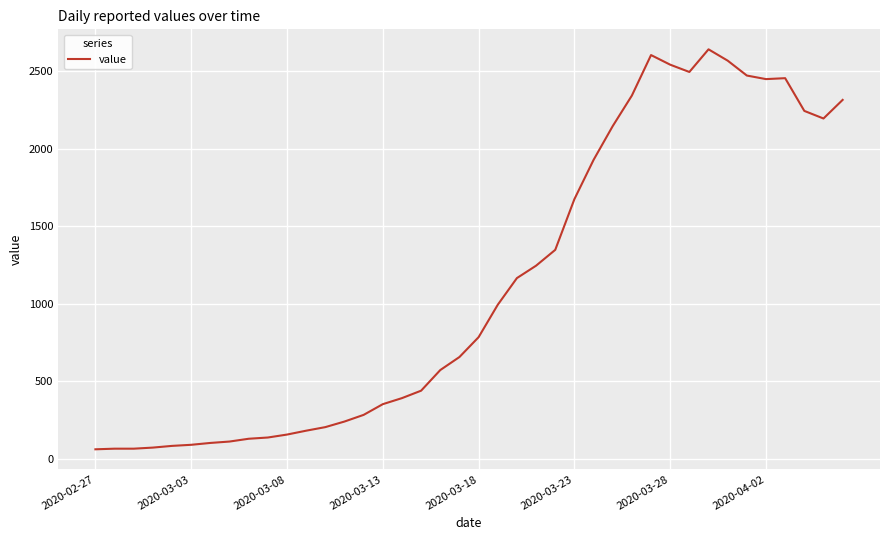

What is the smallest value displayed?

61